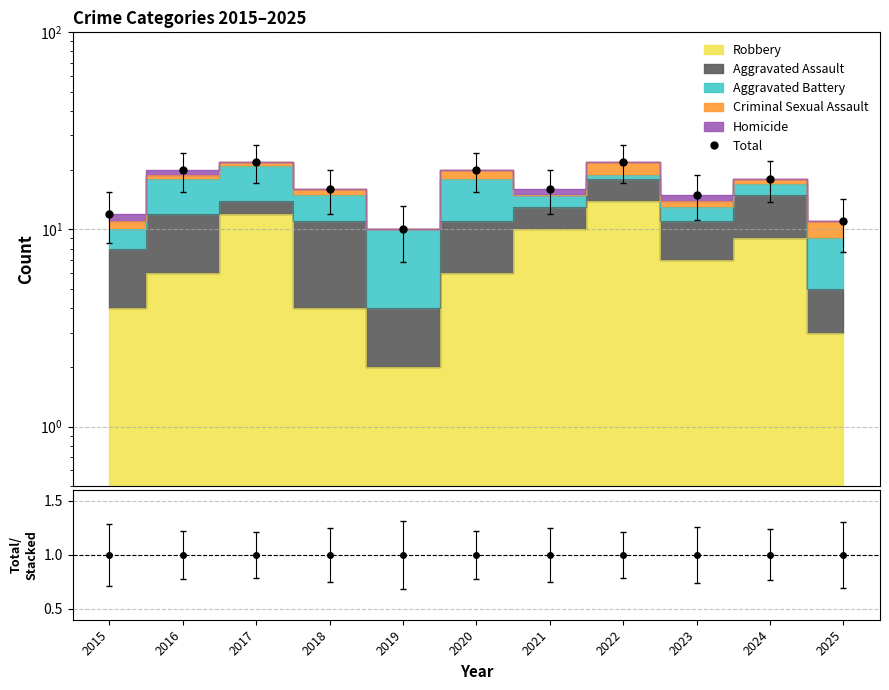

Is it true that Total equals 33 at 2016?

False